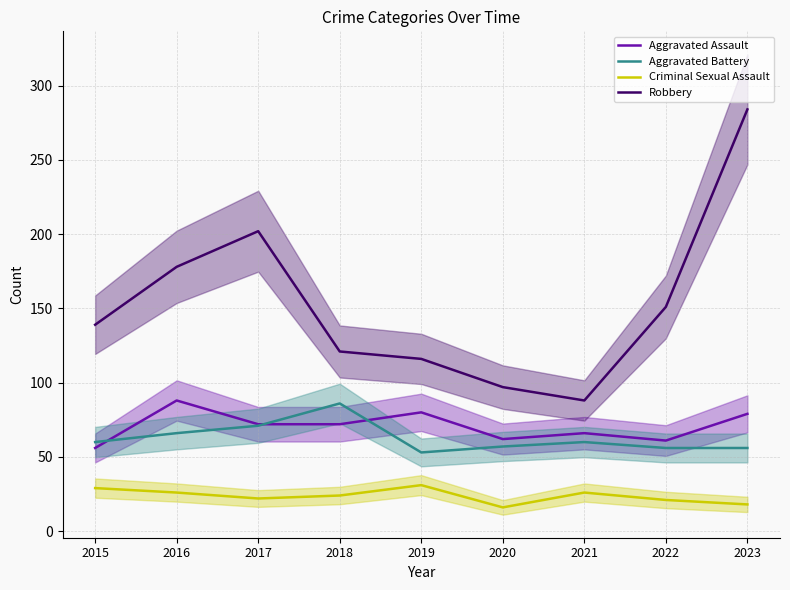

The Aggravated Assault series shows 42 at 2022. True or false?

False